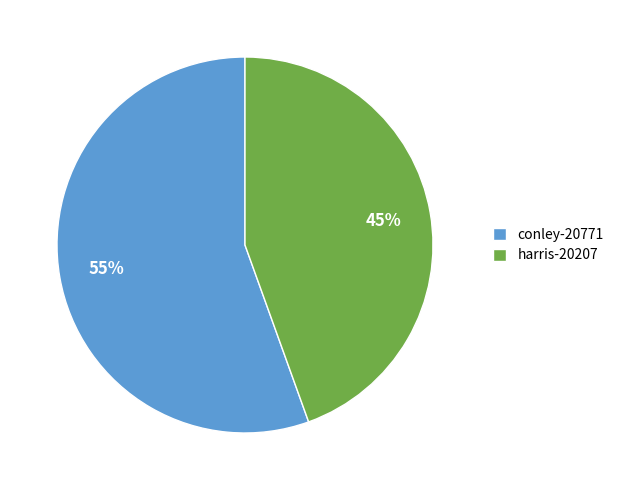

True or false: conley-20771 accounts for 65% of the total.

False